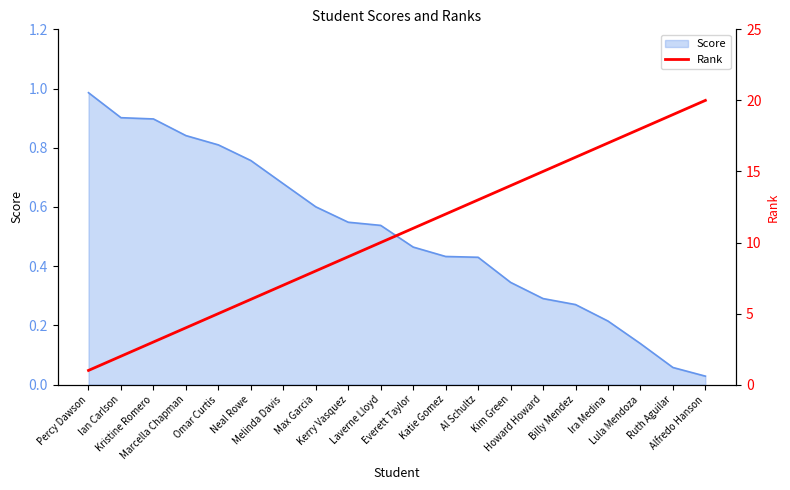

How many lines are shown in the chart?

1